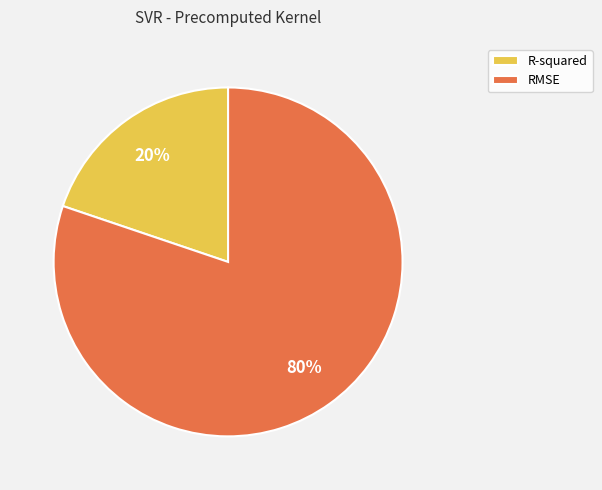

Between R-squared and RMSE, which is larger?

RMSE